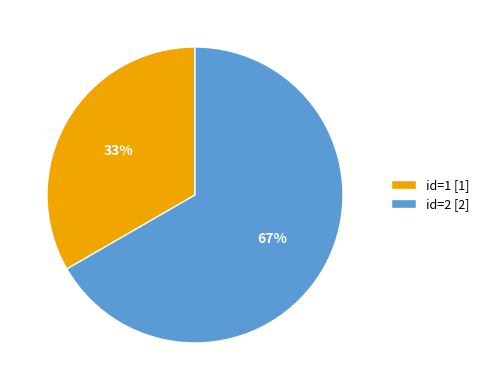

What is the ratio of the value at id=1 to the value at id=2?

0.5